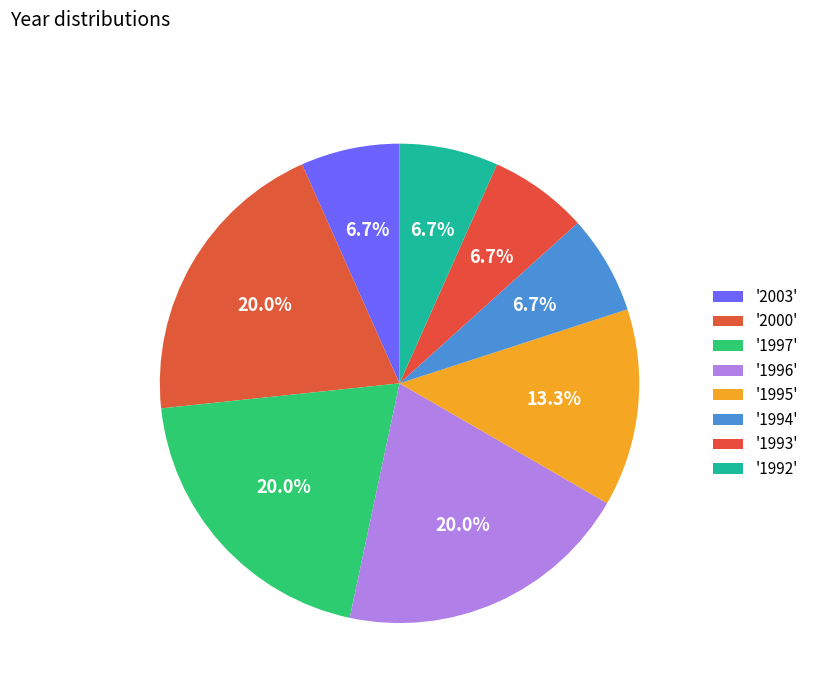

How many slices are in this pie chart?

8